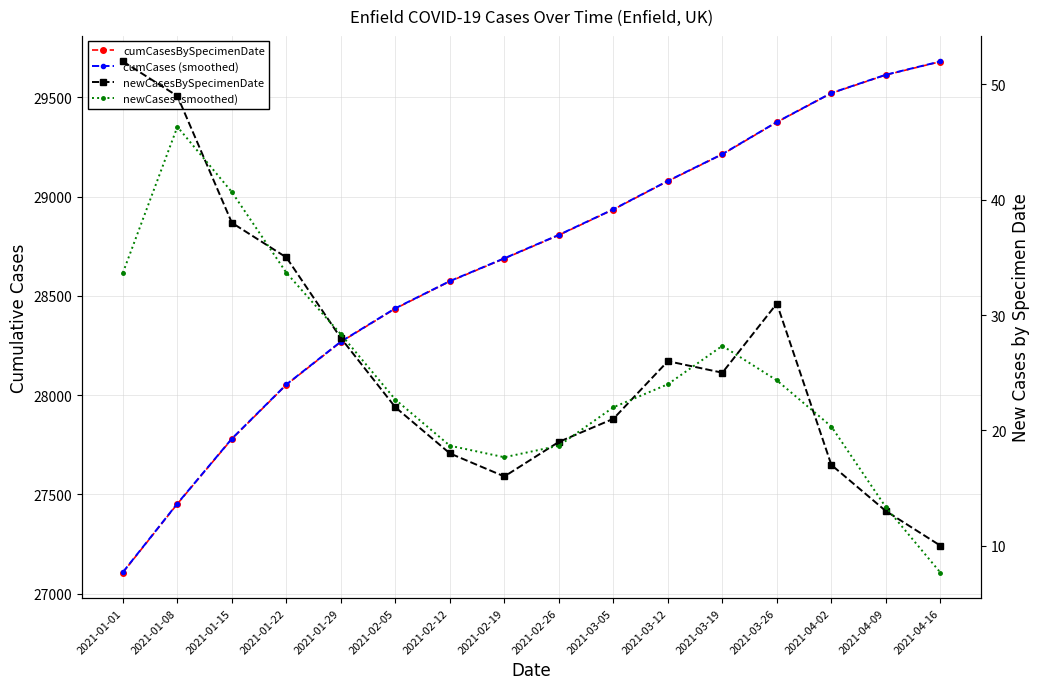

Is the value of newCasesBySpecimenDate at 2021-02-19 greater than the value of cumCasesBySpecimenDate at 2021-01-01?

No